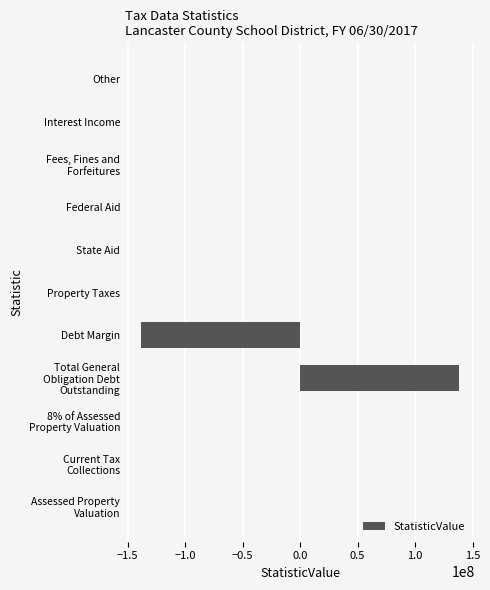

Are the bars horizontal?

Yes